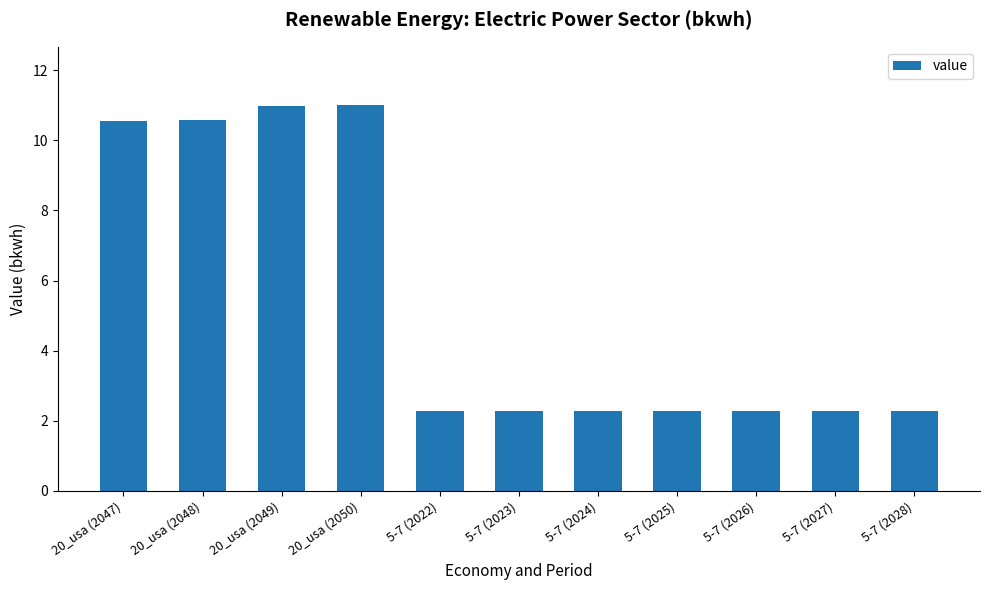

Which has a higher value, 20_usa (2050) or 5-7 (2023)?

20_usa (2050)